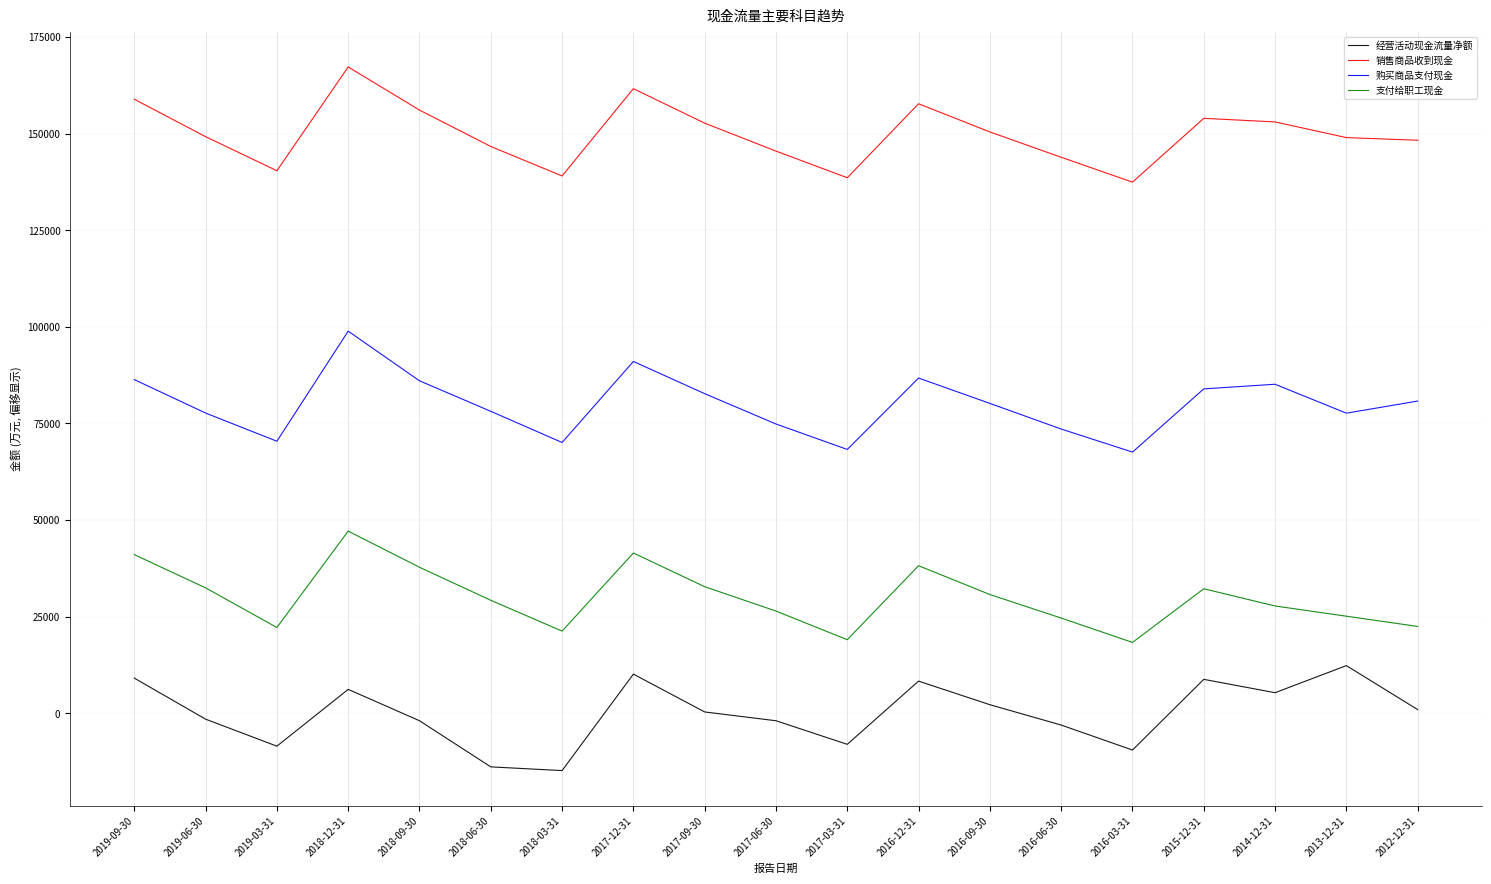

Is it true that 经营活动现金流量净额 equals -3074.7 at 2016-06-30?

True